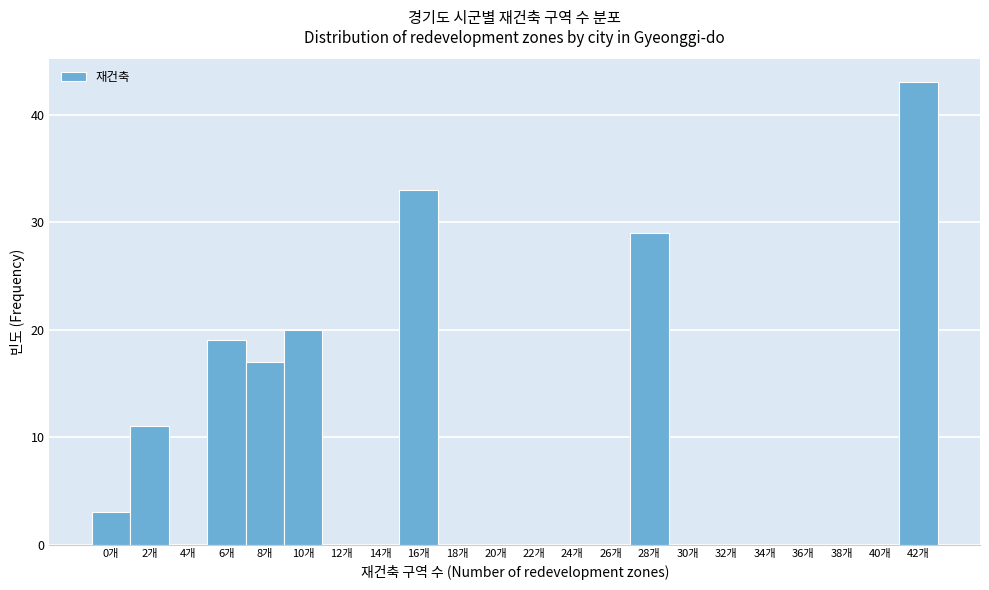

Reading left to right, transcribe all the data shown in this chart.

0개=3	2개=11	4개=0	6개=19	8개=17	10개=20	12개=0	14개=0	16개=33	18개=0	20개=0	22개=0	24개=0	26개=0	28개=29	30개=0	32개=0	34개=0	36개=0	38개=0	40개=0	42개=43